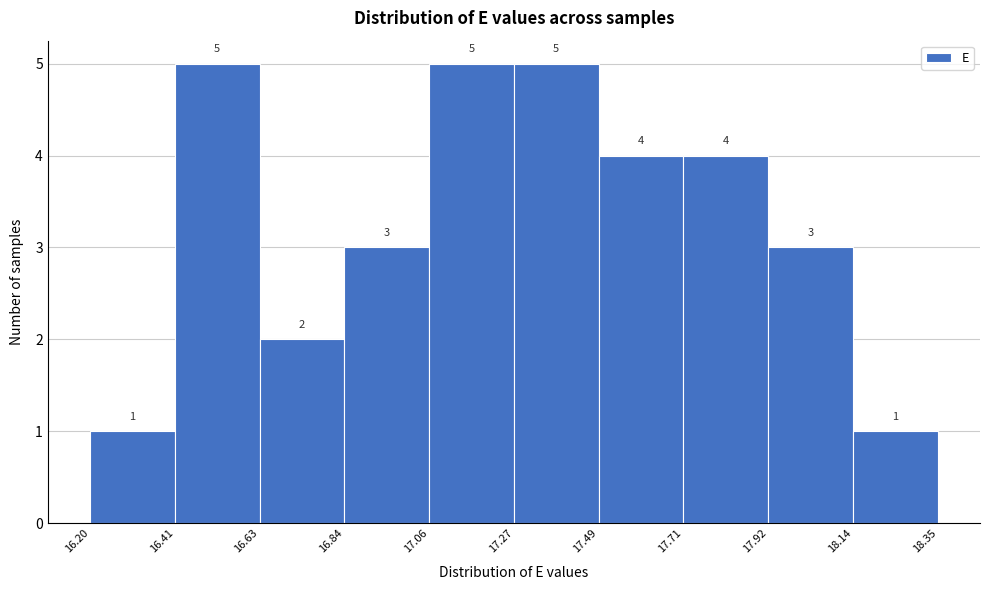

Reading left to right, list every bar in this chart as the range it spans on the x-axis followed by its height.

16.20 to 16.41: 1
16.41 to 16.63: 5
16.63 to 16.84: 2
16.84 to 17.06: 3
17.06 to 17.27: 5
17.27 to 17.49: 5
17.49 to 17.71: 4
17.71 to 17.92: 4
17.92 to 18.14: 3
18.14 to 18.35: 1